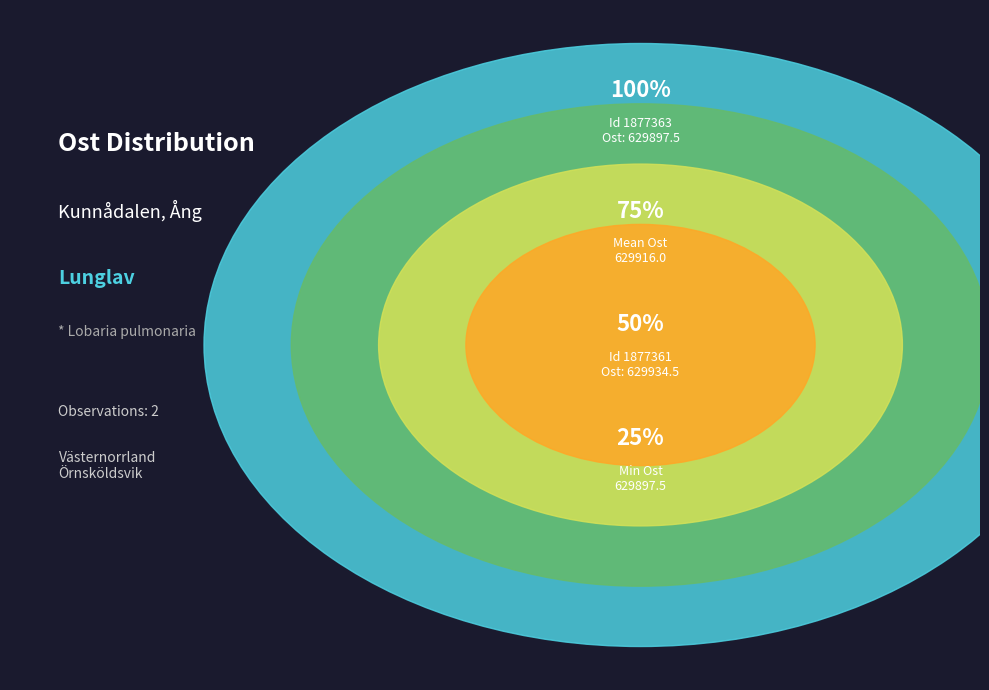

Rank the categories by value from lowest to highest.

1877363, 1877361